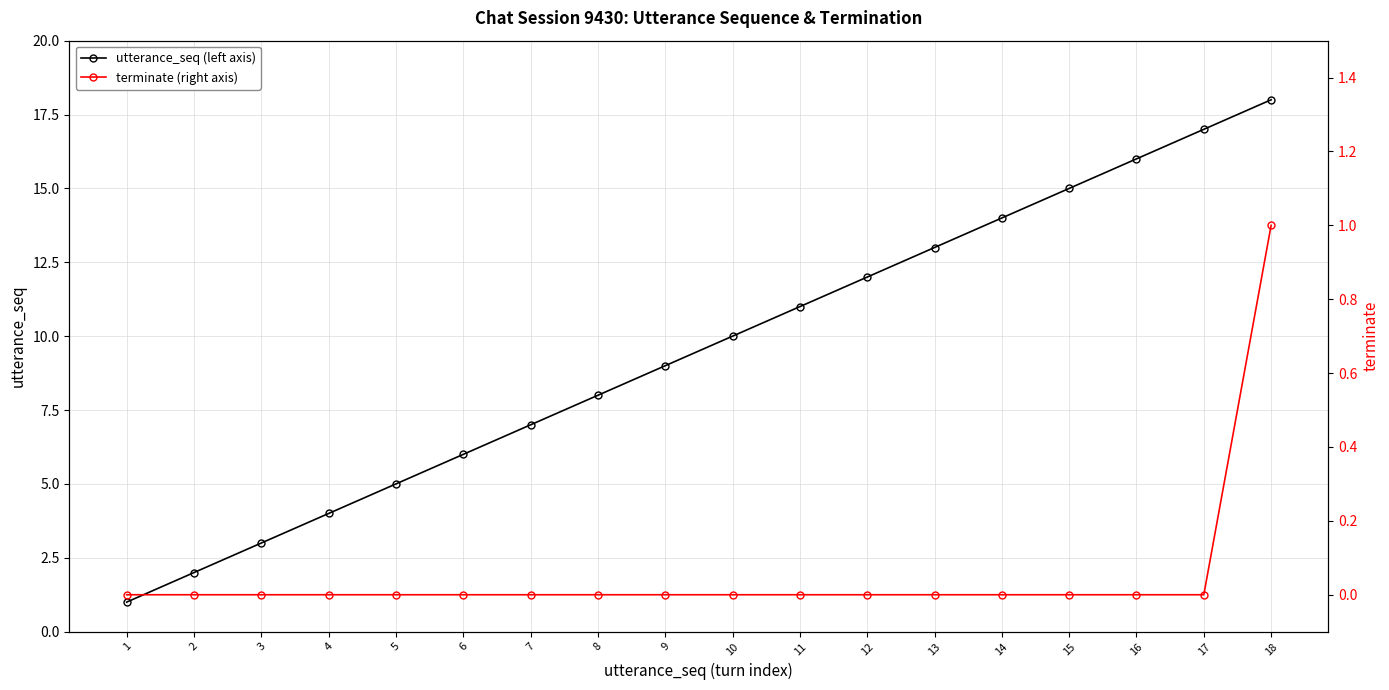

True or false: utterance_seq (left axis) has a value of 9 at 9.

True